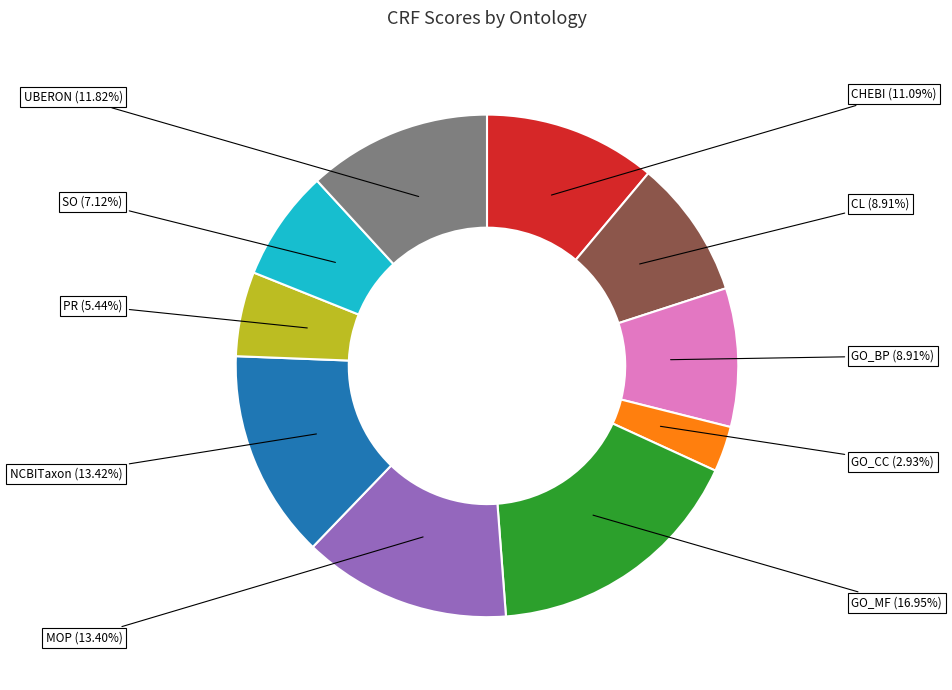

Between GO_CC and CL, which is larger?

CL